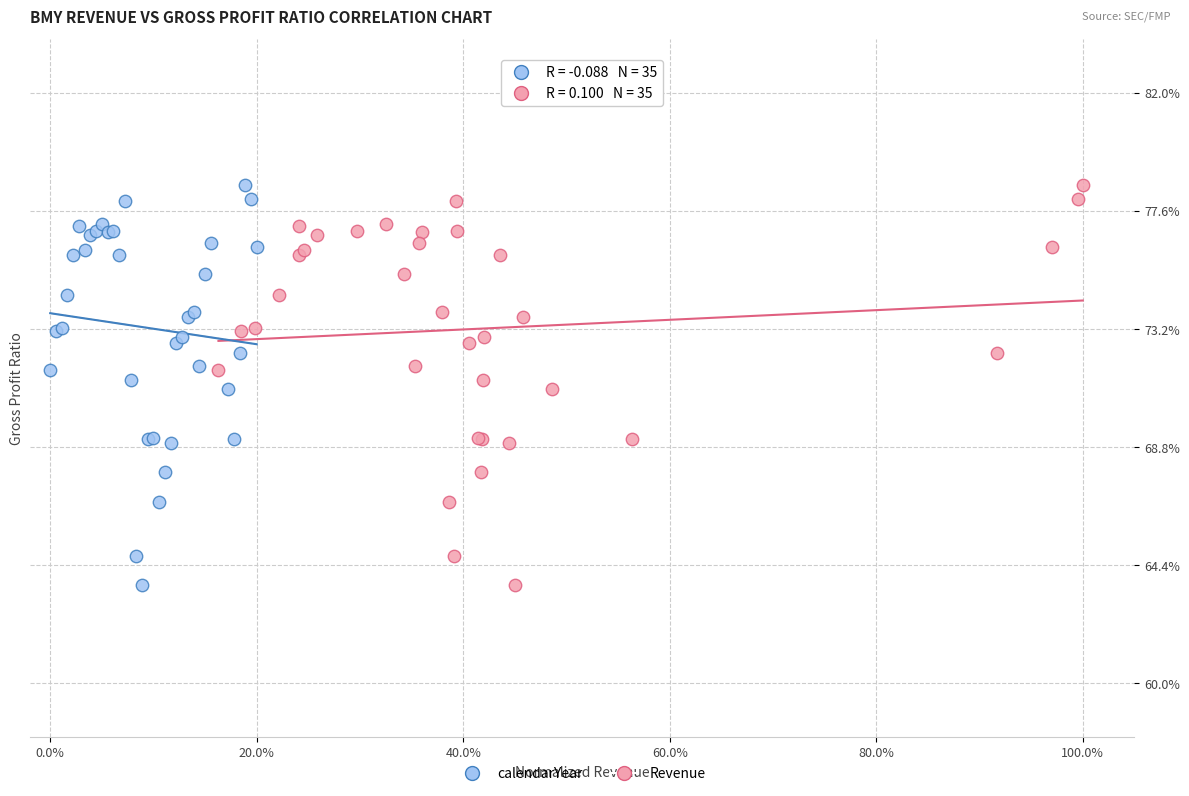

What are all the series names shown in the legend?

calendarYear, Revenue